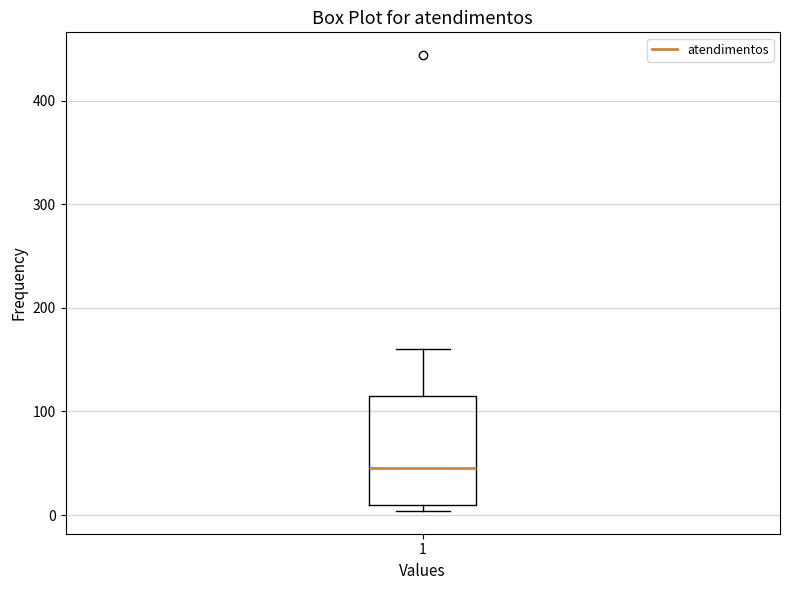

Where is the upper edge of the box at x = 1 on the y-axis? The values are not printed on the chart, so give them approximately, as read against the axis.

120